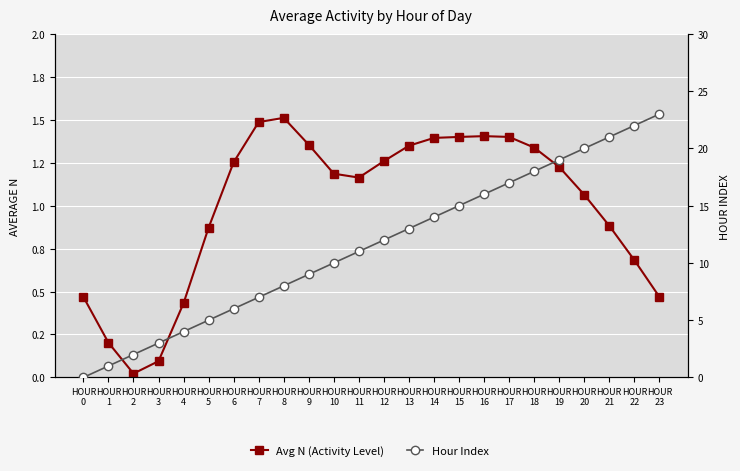

Reading right to left, transcribe all the data shown in this chart.

Avg N (Activity Level): 0.5	0.7	0.9	1.1	1.2	1.3	1.4	1.4	1.4	1.4	1.3	1.3	1.2	1.2	1.4	1.5	1.5	1.3	0.9	0.4	0.1	0.0	0.2	0.5
Hour Index: 23.0	22.0	21.0	20.0	19.0	18.0	17.0	16.0	15.0	14.0	13.0	12.0	11.0	10.0	9.0	8.0	7.0	6.0	5.0	4.0	3.0	2.0	1.0	0.0